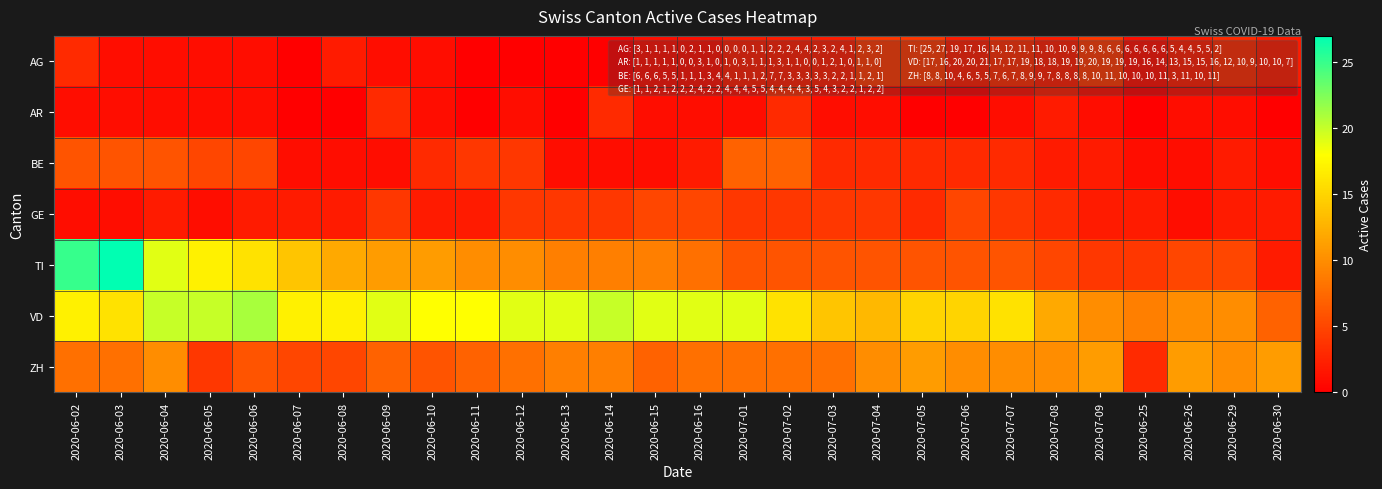

List the series in order of their peak value, highest first.

TI, VD, ZH, BE, GE, AG, AR